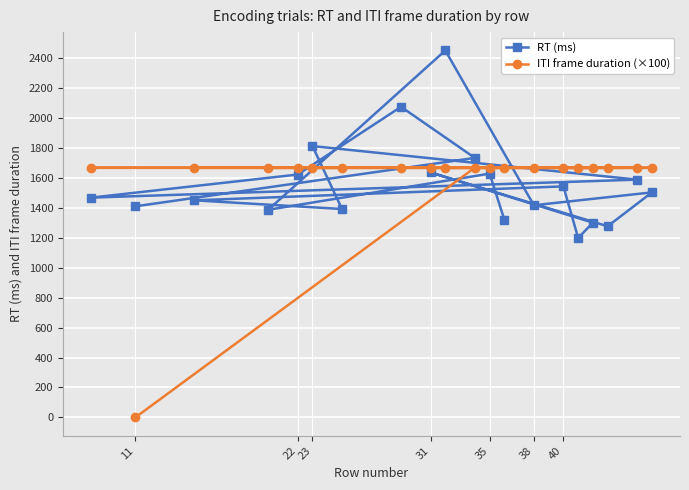

Rank the series by their maximum value, from highest to lowest.

RT (ms), ITI frame duration (×100)